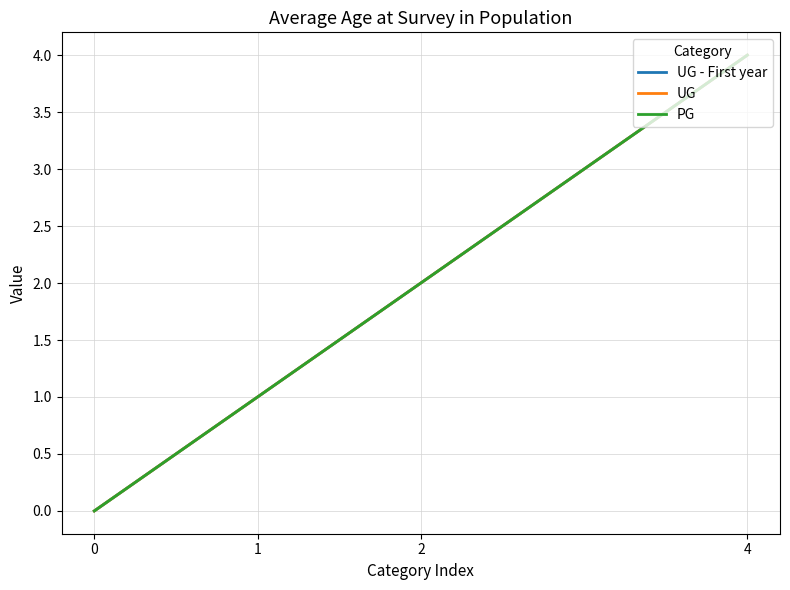

Is this an area chart (filled region under the line)?

No